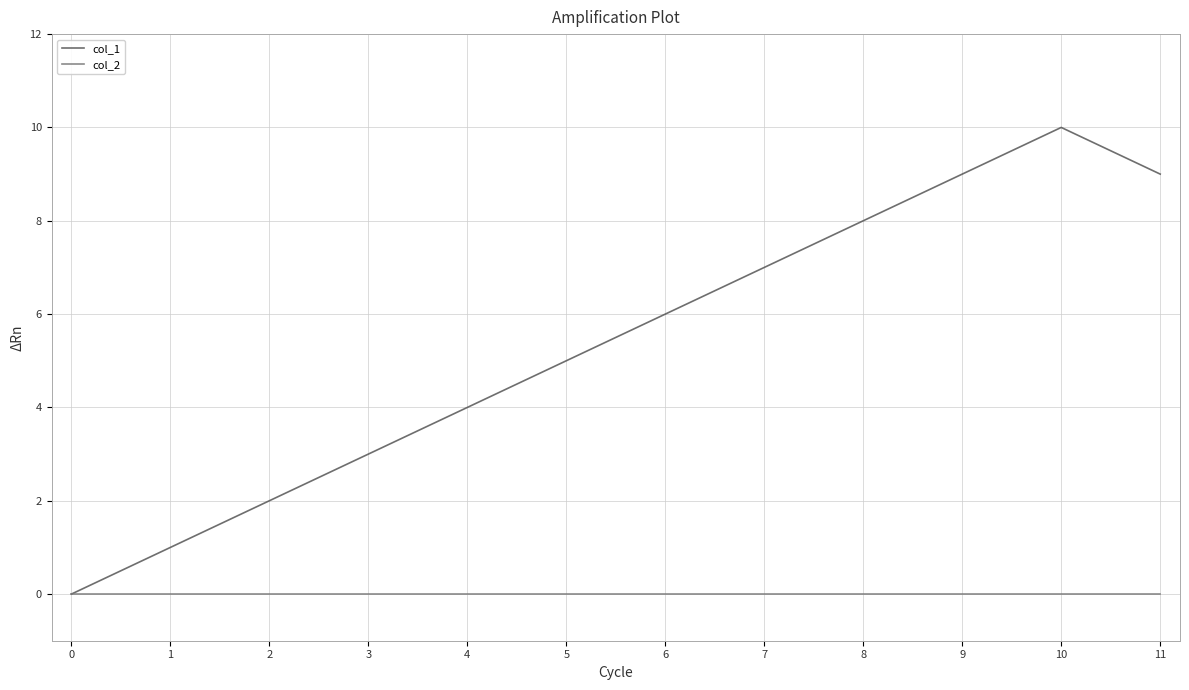

How many categories are shown in the chart?

12